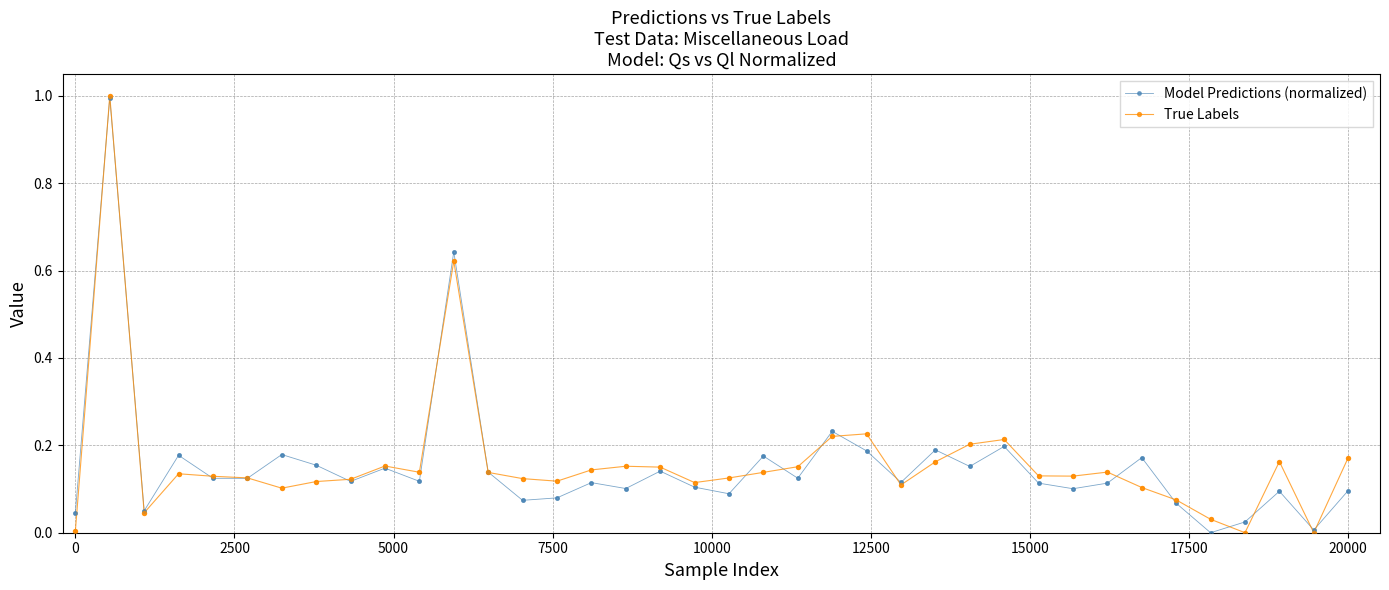

True or false: True Labels has more than 0 interior local peaks.

True